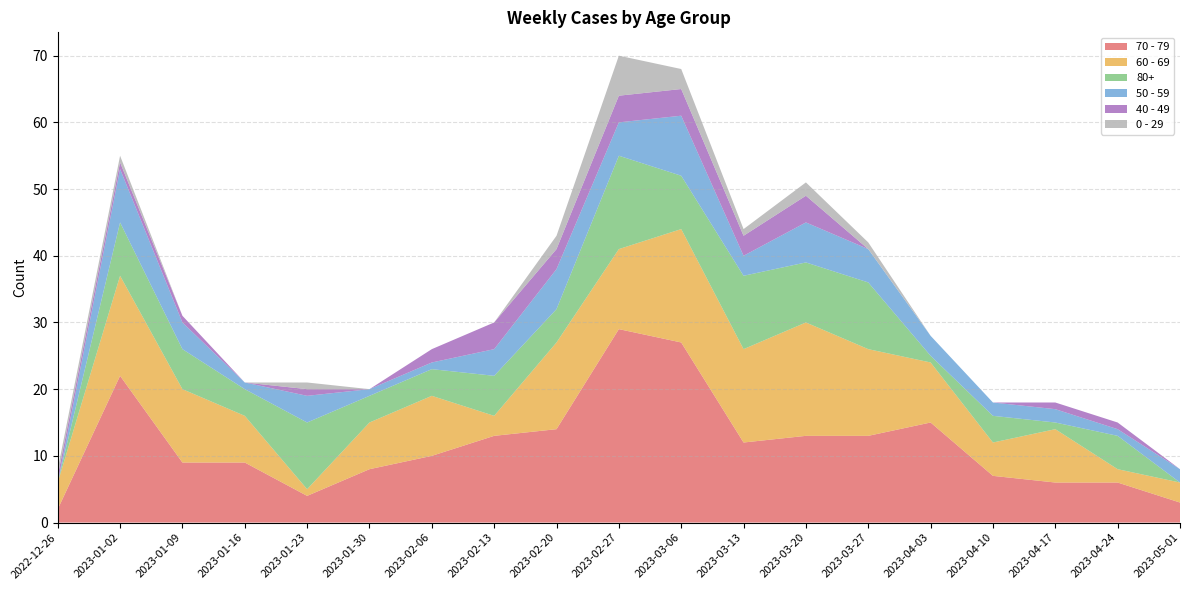

Reading right to left, what are all the values shown in this chart?

70 - 79: 2023-05-01=3	2023-04-24=6	2023-04-17=6	2023-04-10=7	2023-04-03=15	2023-03-27=13	2023-03-20=13	2023-03-13=12	2023-03-06=27	2023-02-27=29	2023-02-20=14	2023-02-13=13	2023-02-06=10	2023-01-30=8	2023-01-23=4	2023-01-16=9	2023-01-09=9	2023-01-02=22	2022-12-26=2
60 - 69: 2023-05-01=3	2023-04-24=2	2023-04-17=8	2023-04-10=5	2023-04-03=9	2023-03-27=13	2023-03-20=17	2023-03-13=14	2023-03-06=17	2023-02-27=12	2023-02-20=13	2023-02-13=3	2023-02-06=9	2023-01-30=7	2023-01-23=1	2023-01-16=7	2023-01-09=11	2023-01-02=15	2022-12-26=4
80+: 2023-05-01=0	2023-04-24=5	2023-04-17=1	2023-04-10=4	2023-04-03=1	2023-03-27=10	2023-03-20=9	2023-03-13=11	2023-03-06=8	2023-02-27=14	2023-02-20=5	2023-02-13=6	2023-02-06=4	2023-01-30=4	2023-01-23=10	2023-01-16=4	2023-01-09=6	2023-01-02=8	2022-12-26=0
50 - 59: 2023-05-01=2	2023-04-24=1	2023-04-17=2	2023-04-10=2	2023-04-03=3	2023-03-27=5	2023-03-20=6	2023-03-13=3	2023-03-06=9	2023-02-27=5	2023-02-20=6	2023-02-13=4	2023-02-06=1	2023-01-30=1	2023-01-23=4	2023-01-16=1	2023-01-09=4	2023-01-02=8	2022-12-26=0
40 - 49: 2023-05-01=0	2023-04-24=1	2023-04-17=1	2023-04-10=0	2023-04-03=0	2023-03-27=0	2023-03-20=4	2023-03-13=3	2023-03-06=4	2023-02-27=4	2023-02-20=3	2023-02-13=4	2023-02-06=2	2023-01-30=0	2023-01-23=1	2023-01-16=0	2023-01-09=1	2023-01-02=1	2022-12-26=1
0 - 29: 2023-05-01=0	2023-04-24=0	2023-04-17=0	2023-04-10=0	2023-04-03=0	2023-03-27=1	2023-03-20=2	2023-03-13=1	2023-03-06=3	2023-02-27=6	2023-02-20=2	2023-02-13=0	2023-02-06=0	2023-01-30=0	2023-01-23=1	2023-01-16=0	2023-01-09=0	2023-01-02=1	2022-12-26=1